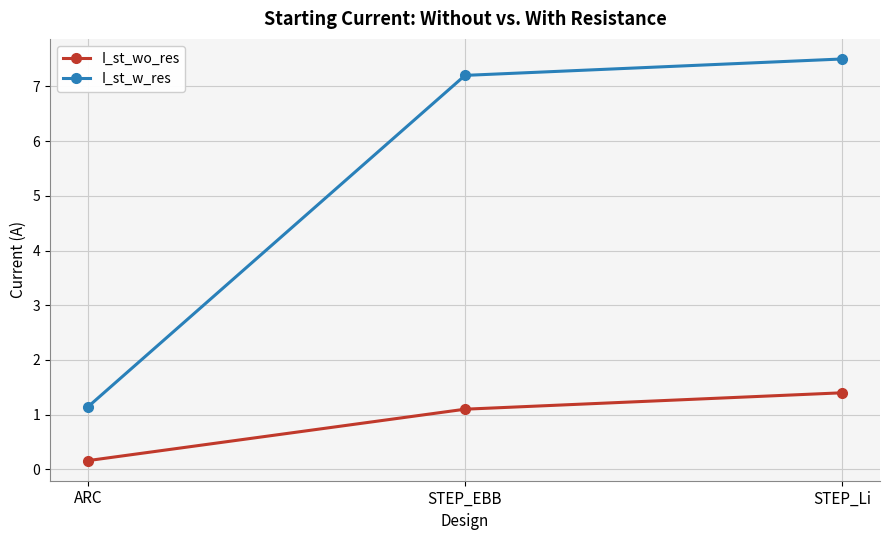

Which series has the largest total across all categories?

I_st_w_res